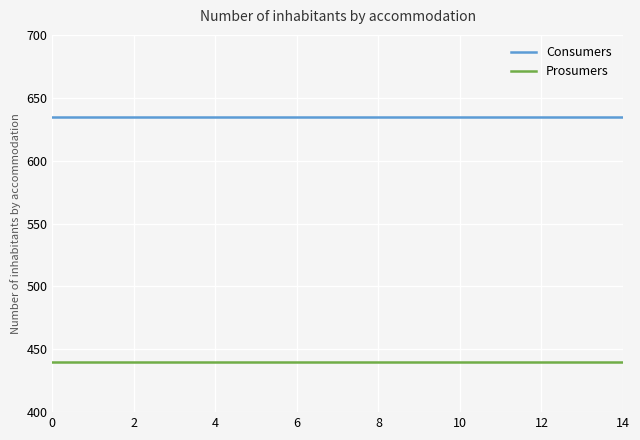

True or false: Consumers and Prosumers intersect in this chart.

False